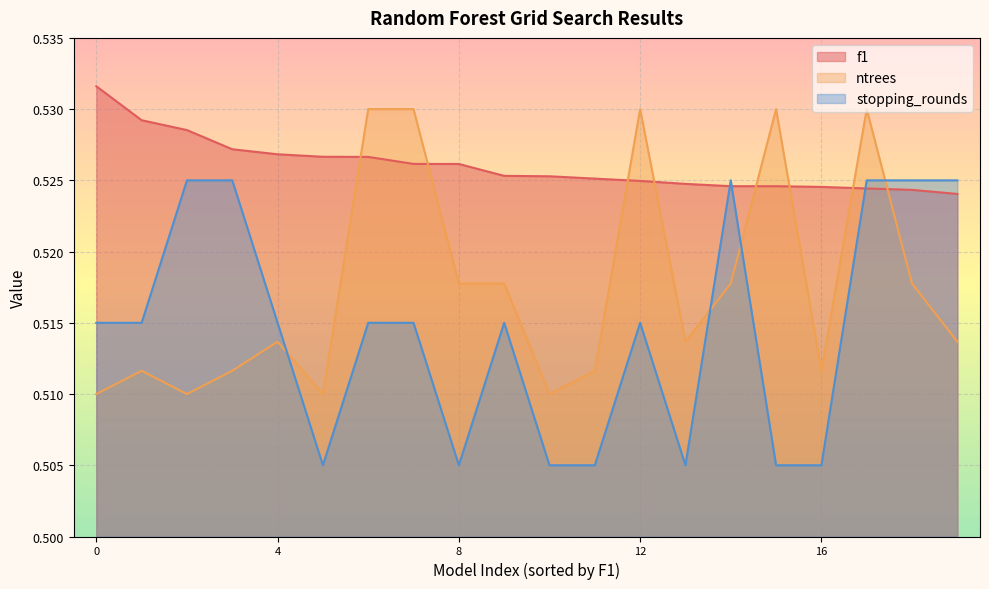

True or false: ntrees_norm and stopping_rounds_norm cross at least once.

True